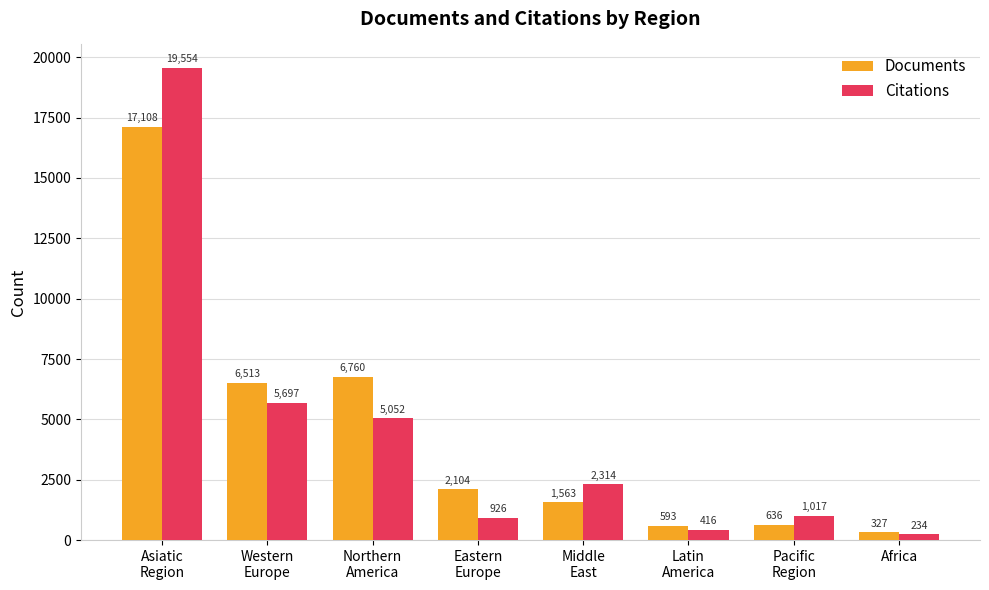

What position from the left is Middle
East?

5